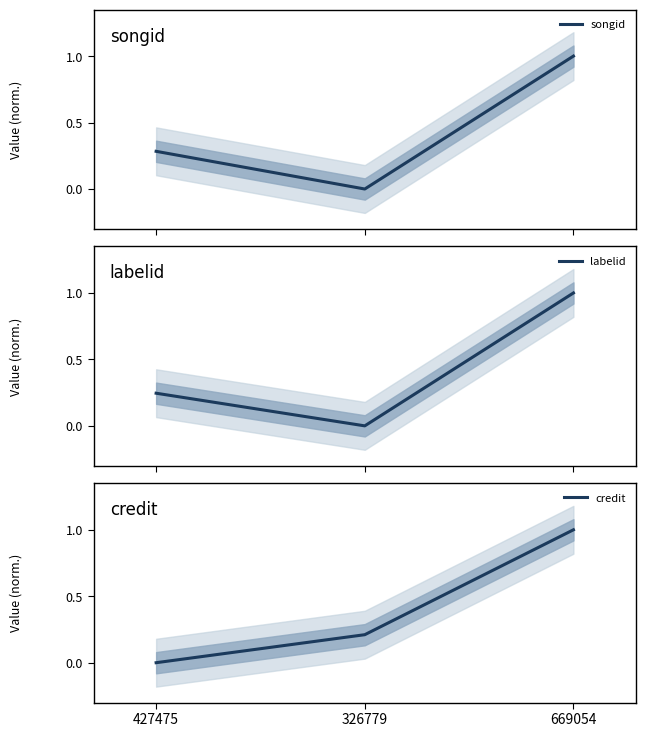

What is the difference between the maximum and second lowest values in the songid series?

0.7